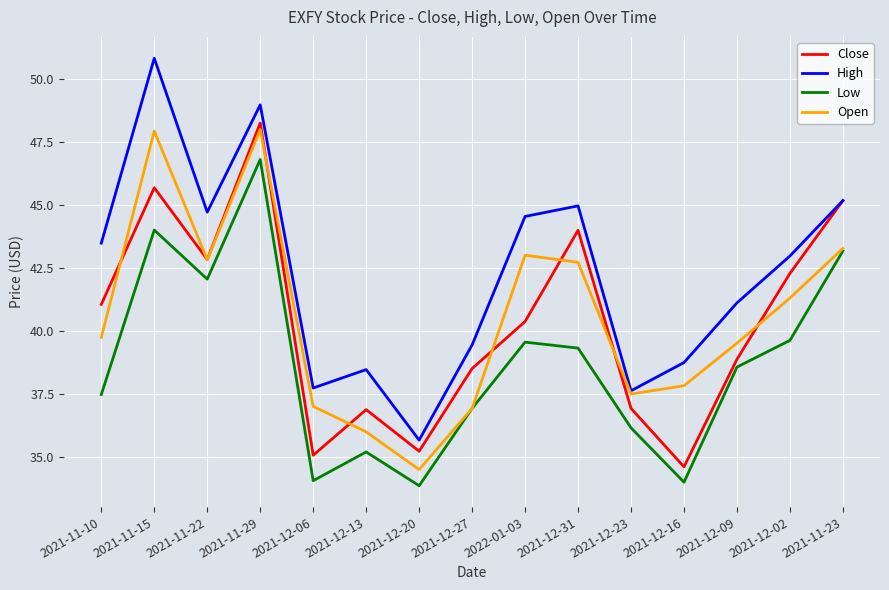

What position from the right is 2021-12-13?

10